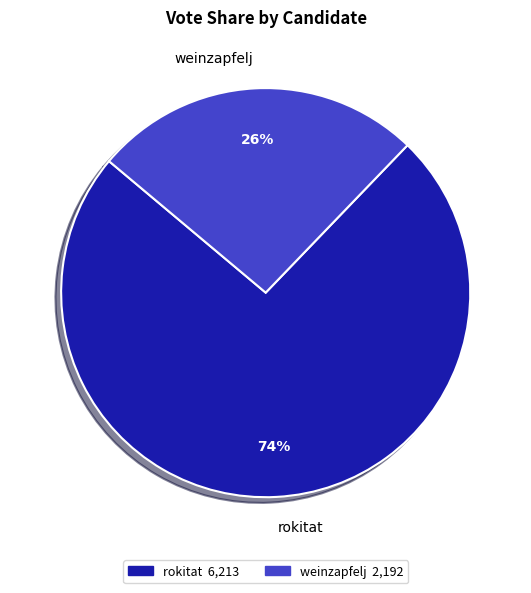

True or false: rokitat accounts for 81% of the total.

False